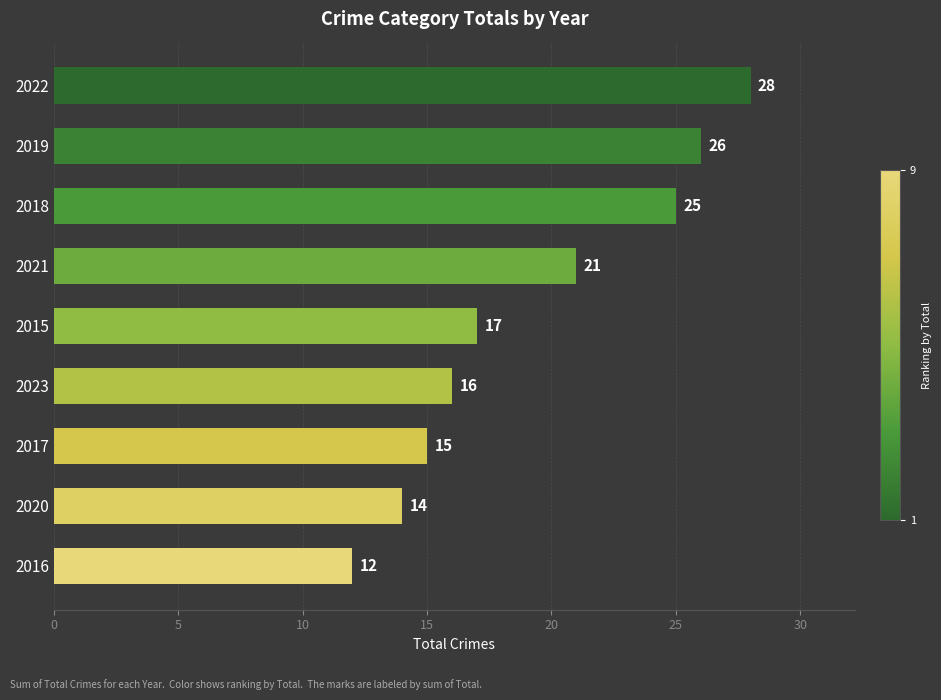

Rank the categories by value from lowest to highest.

2016, 2020, 2017, 2023, 2015, 2021, 2018, 2019, 2022